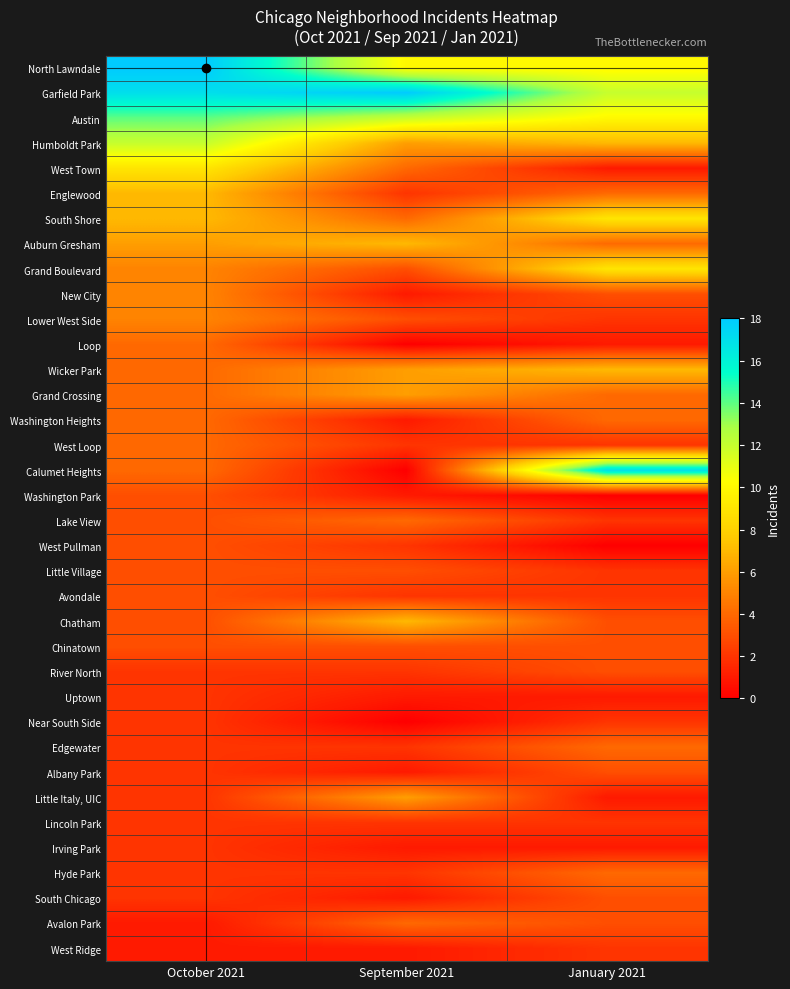

Which series changed the most between October 2021 and January 2021?

Calumet Heights